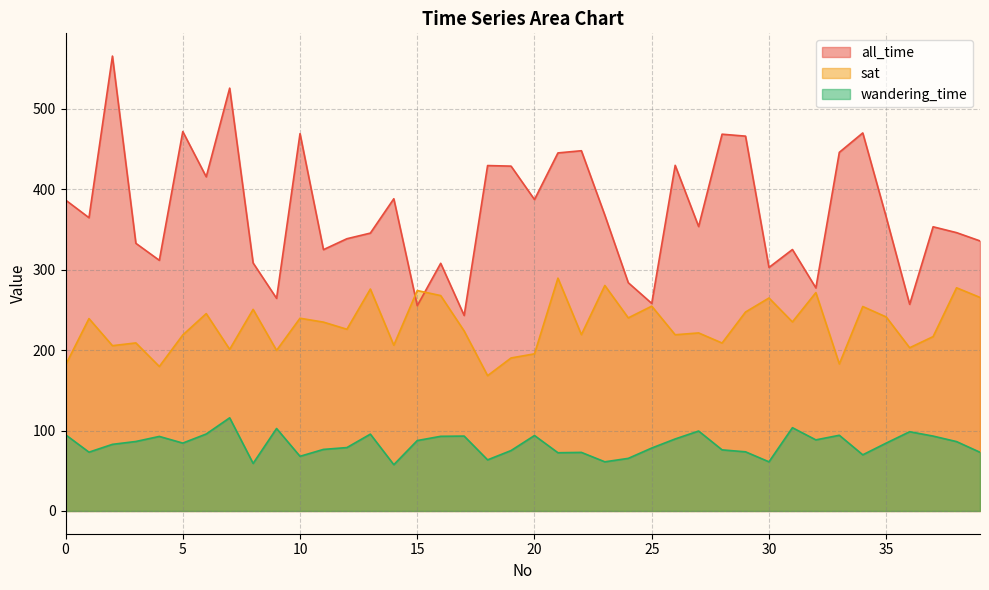

What is the sum of all all_time values?

14867.6